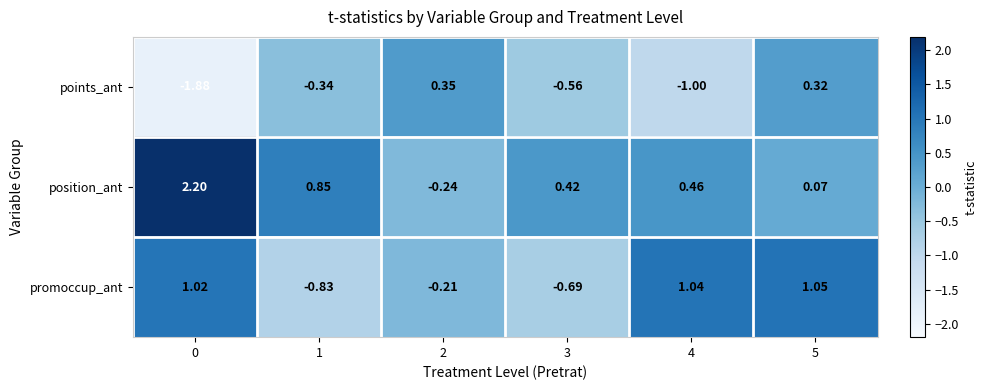

Which series has the widest spread of values?

position_ant